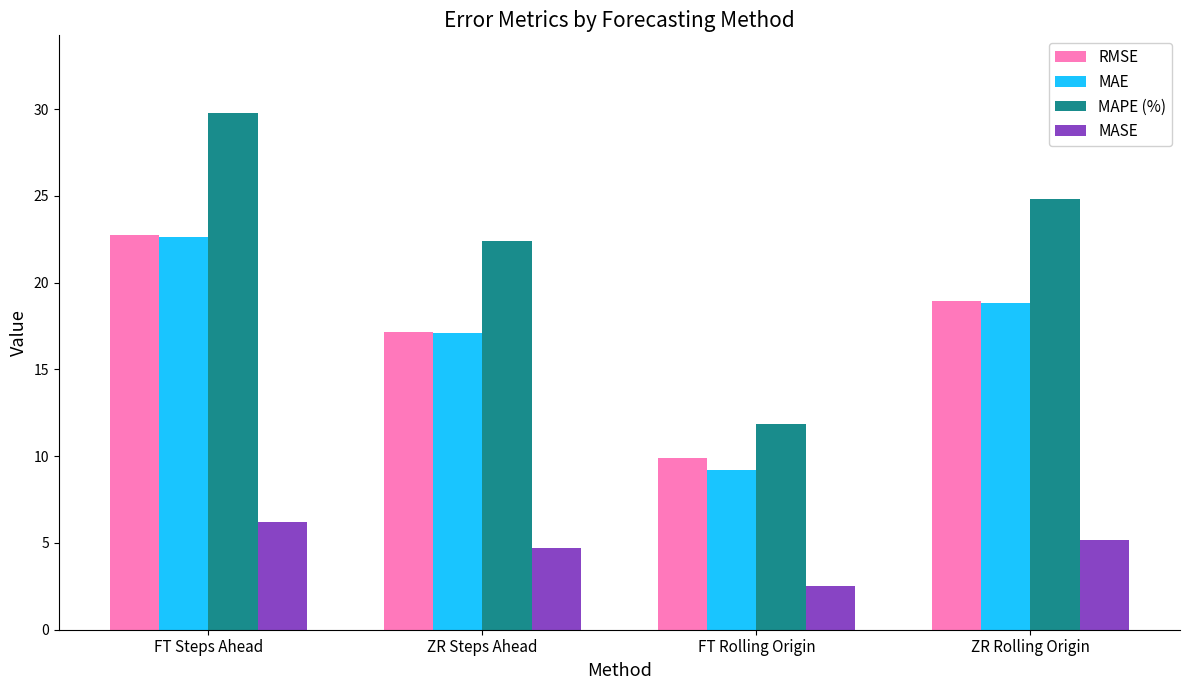

Reading left to right, extract all data points from this chart.

RMSE: 22.7	17.1	9.9	18.9
MAE: 22.6	17.1	9.2	18.8
MAPE (%): 29.8	22.4	11.8	24.8
MASE: 6.2	4.7	2.5	5.2